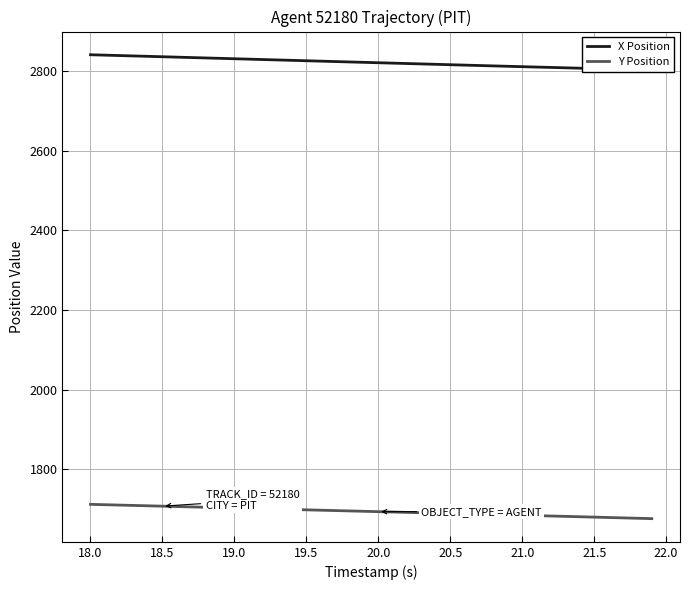

True or false: X Position and Y Position cross at least once.

False